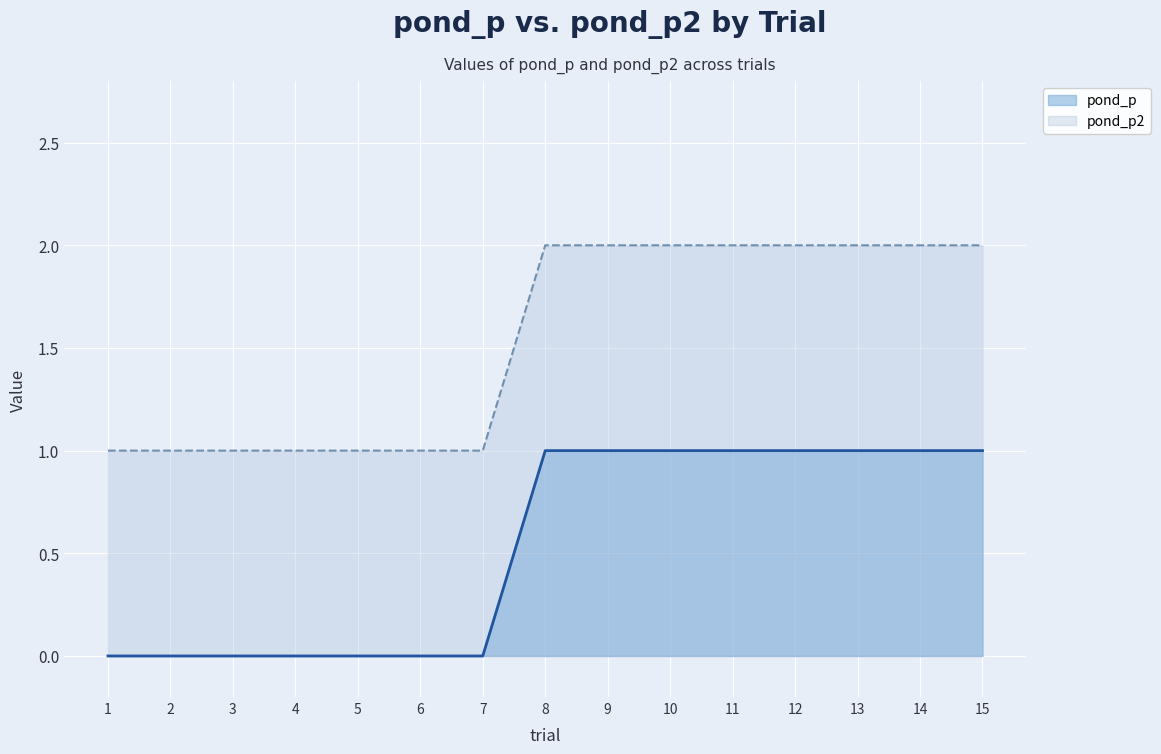

Between 5 and 11, which series saw the biggest shift?

pond_p